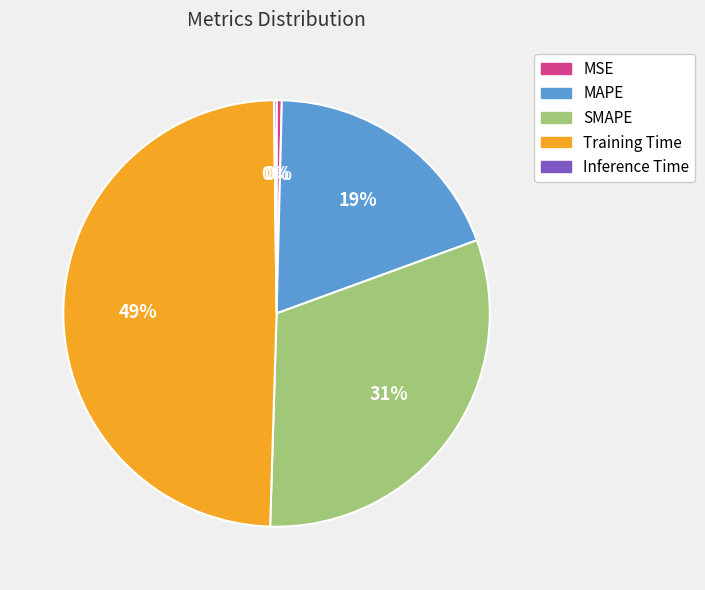

Is it true that MSE is 14% of the pie?

False